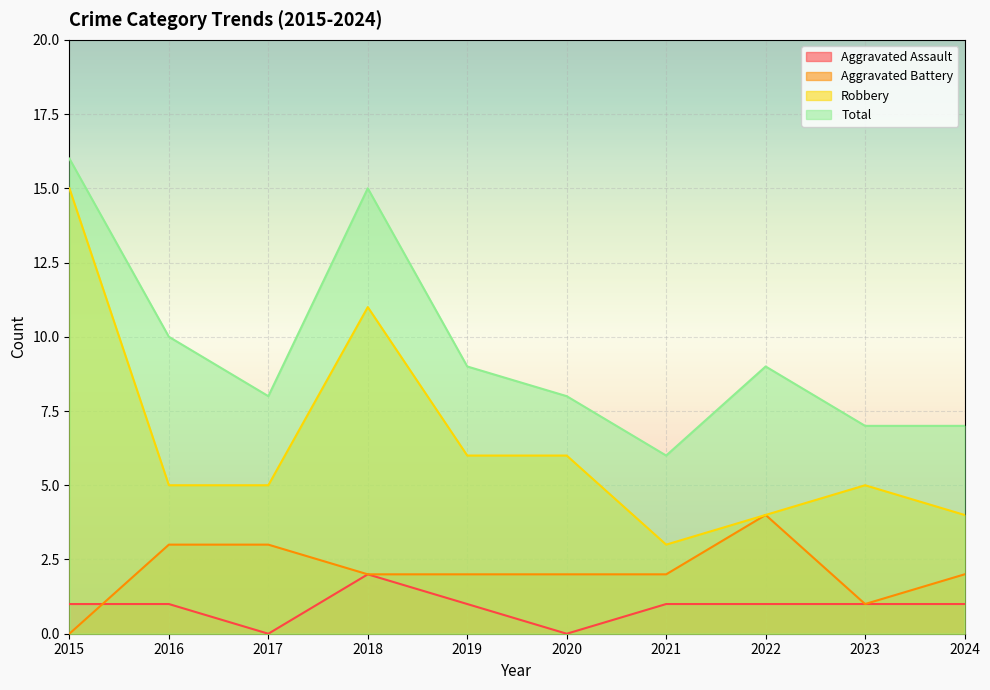

What is the value of the Aggravated Assault point at the 5th from the left?

1